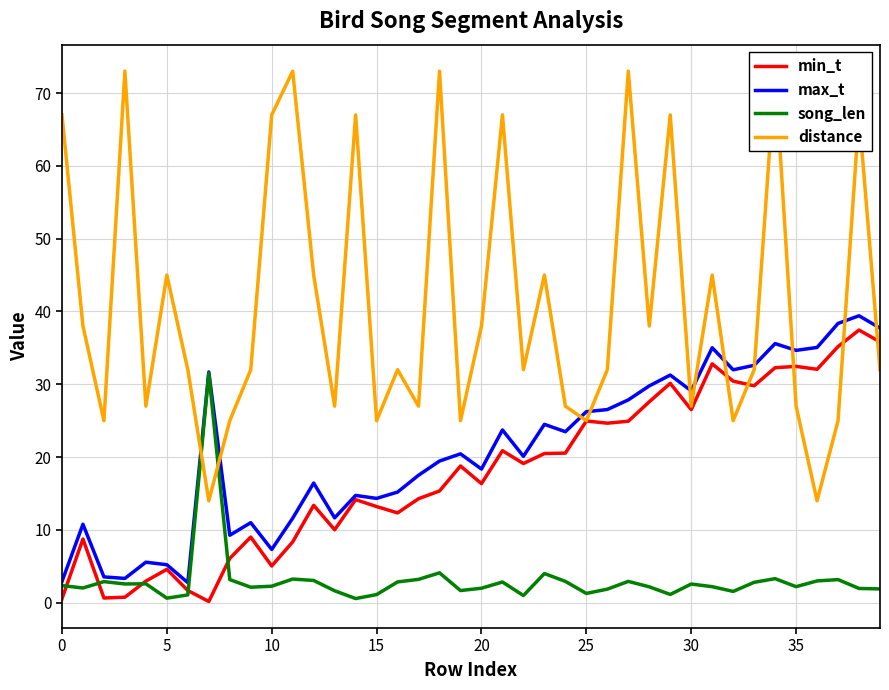

How many data points in song_len are less than 2?

14